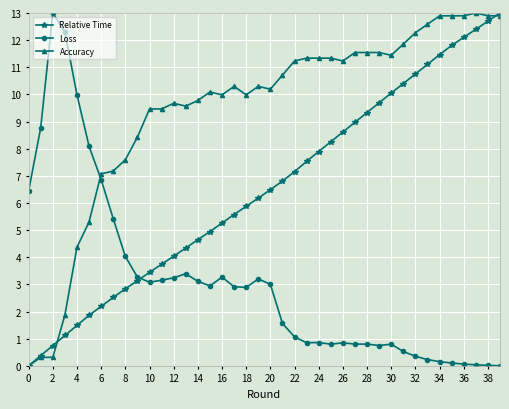

List the series in order of their overall mean, lowest first.

Loss, Relative Time, Accuracy